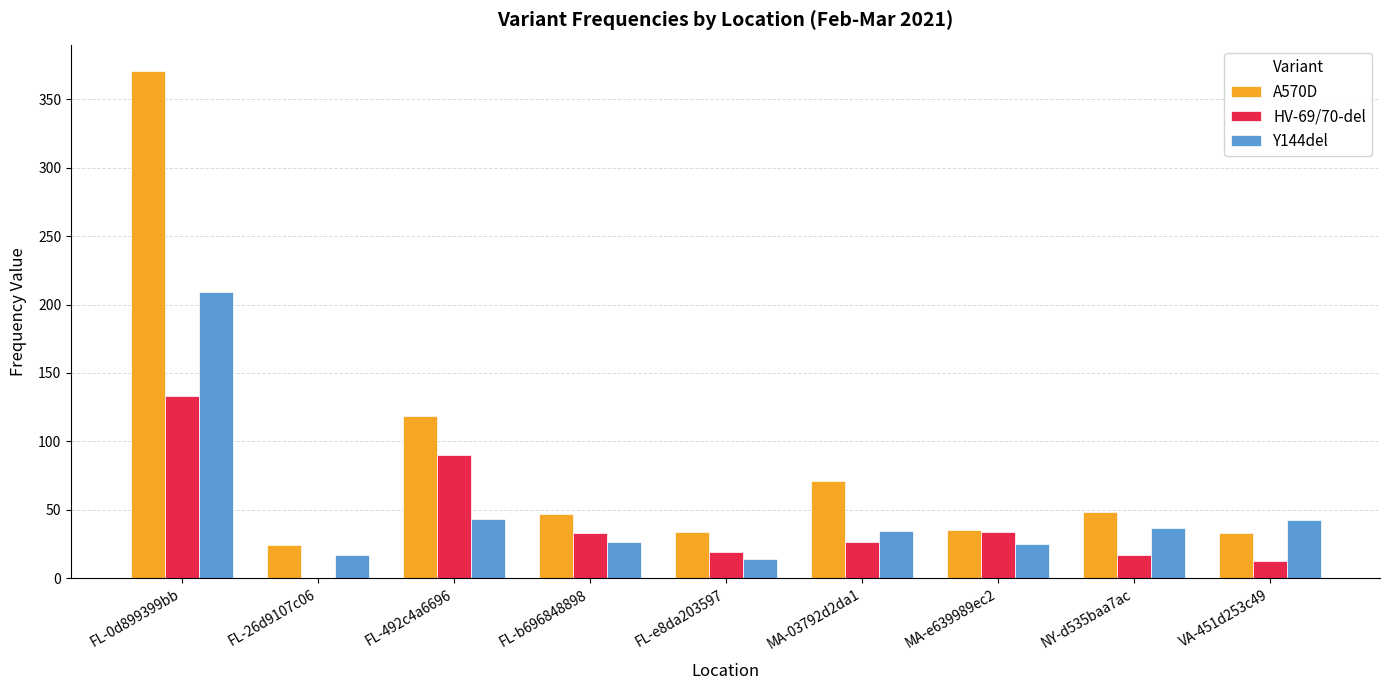

At which label is Y144del closest to 111?

FL-492c4a6696